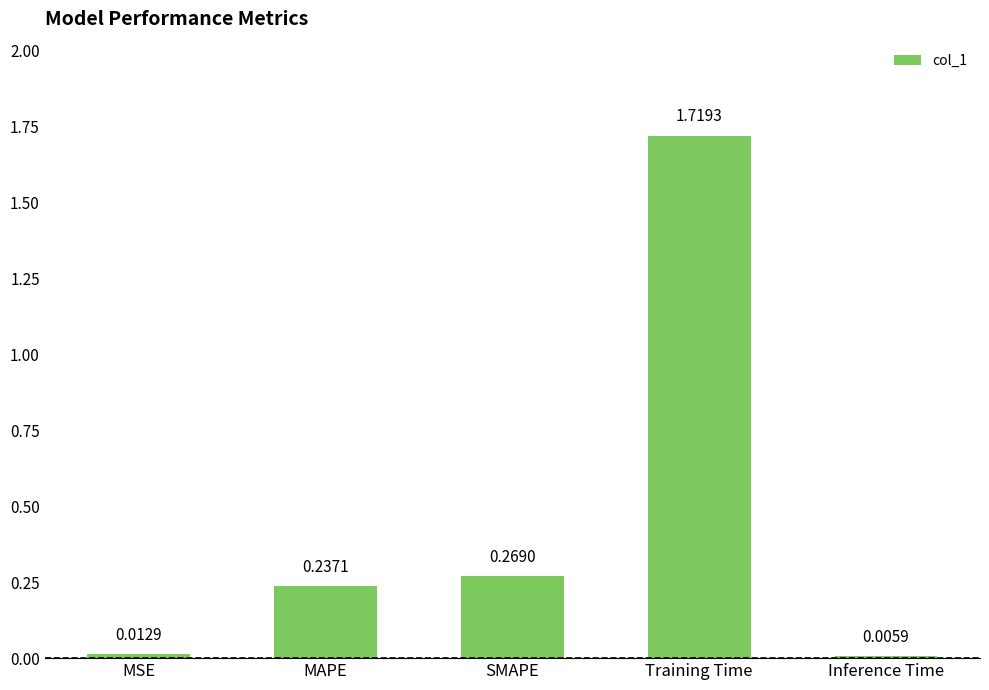

What is the sum of all values?

2.2